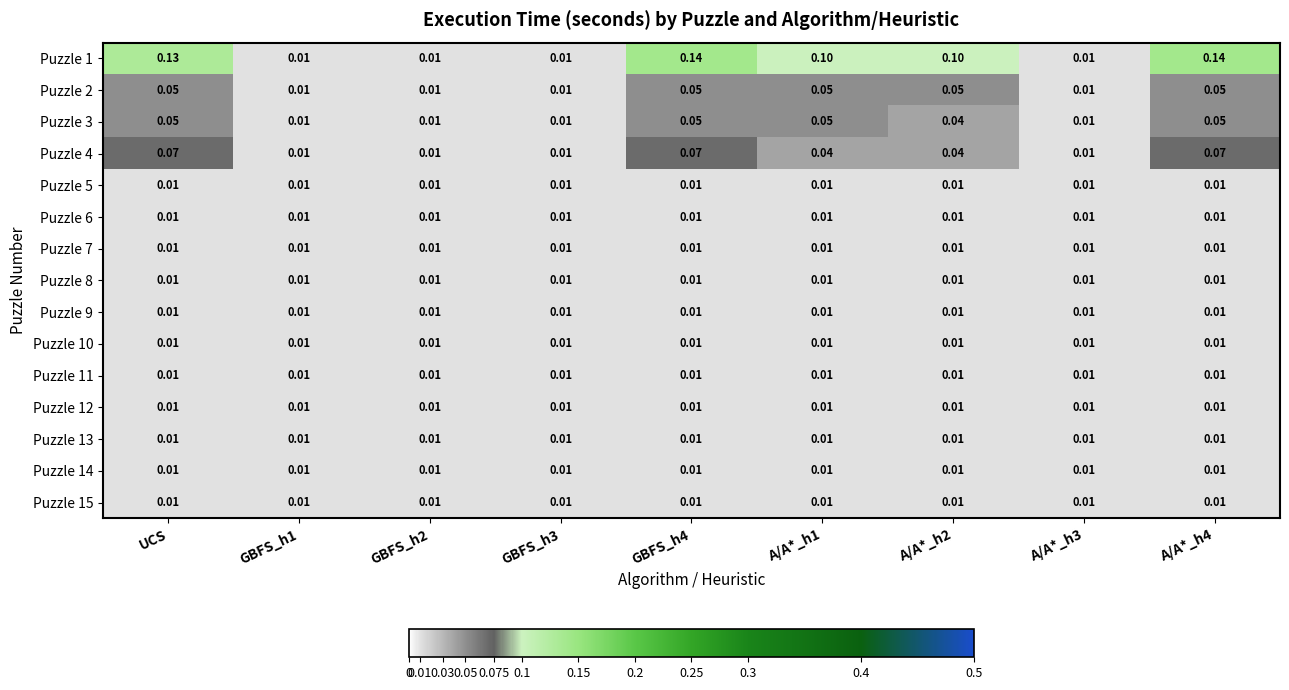

Is the value of Puzzle 15 at GBFS_h4 greater than the value of Puzzle 3 at A/A*_h2?

No